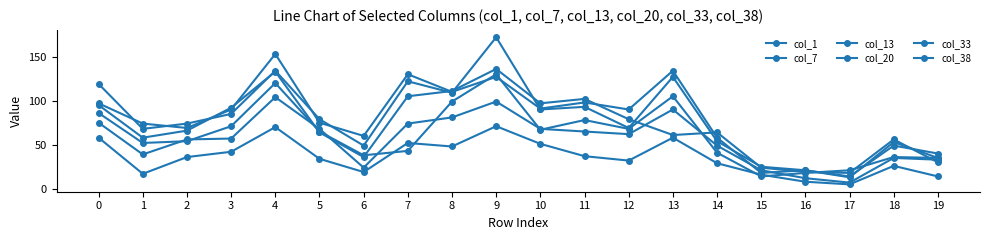

True or false: col_20 and col_13 intersect in this chart.

True